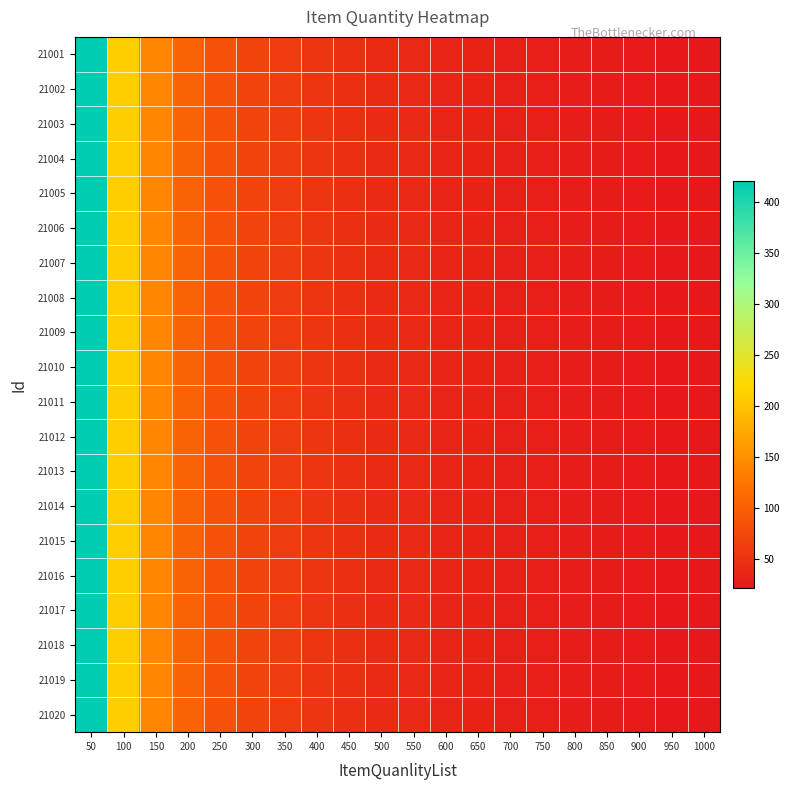

Which category has the highest value across all series?

50